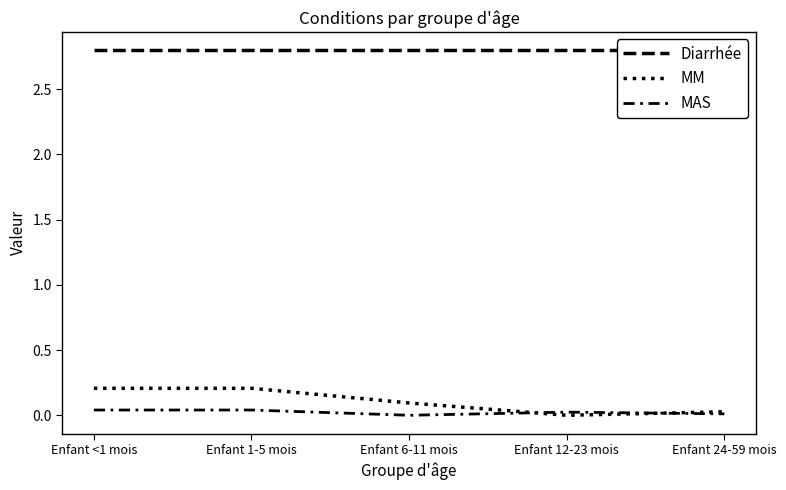

Does the chart display data point markers on the line(s)?

No